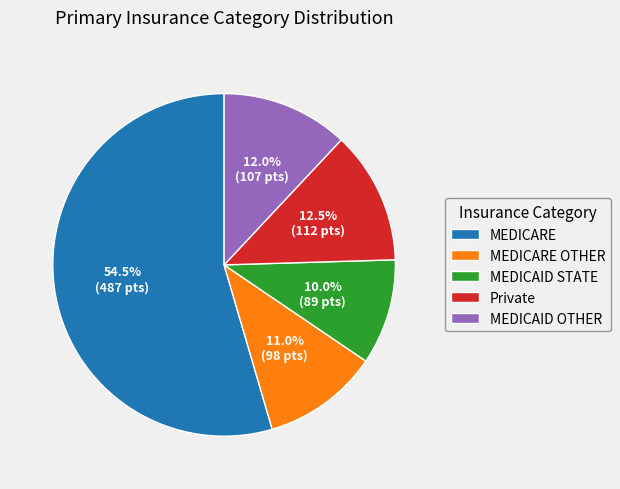

What portion of the pie excludes MEDICARE OTHER?

89.0%